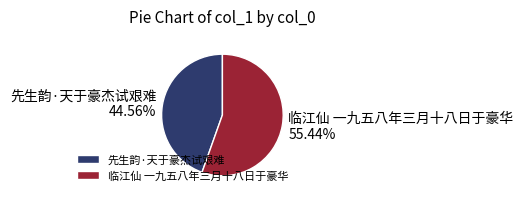

Which has a higher value, 先生韵·天于豪杰试艰难 or 临江仙 一九五八年三月十八日于豪华?

临江仙 一九五八年三月十八日于豪华